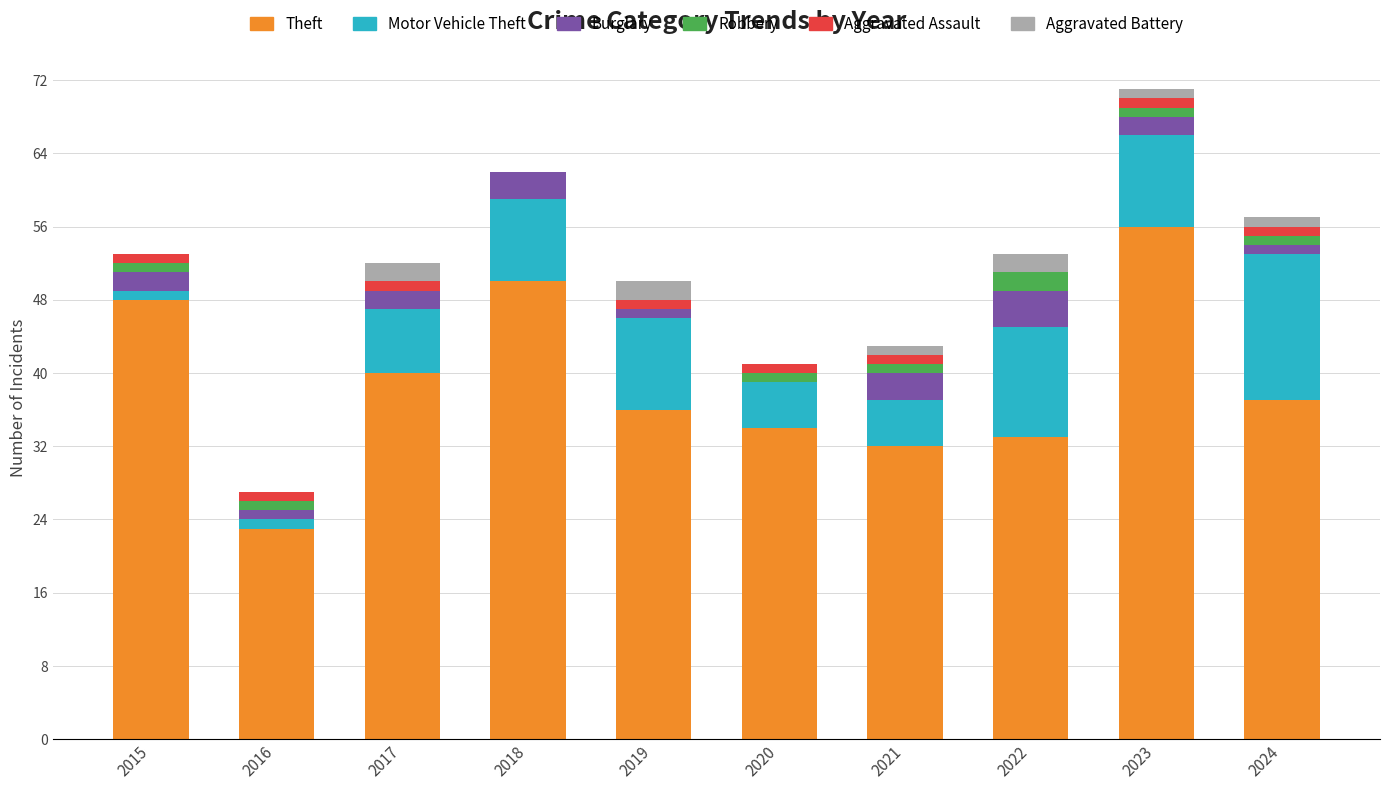

At which category is the sum across all series the highest?

2023